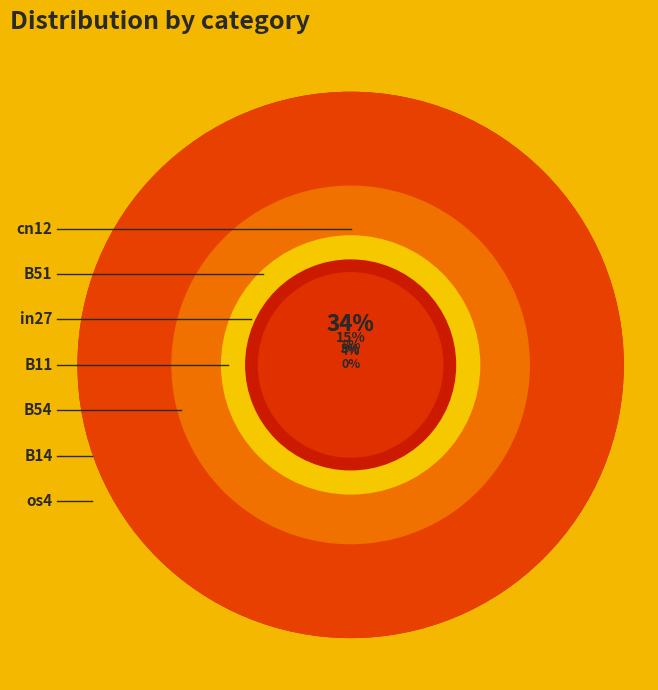

True or false: B51 accounts for 4% of the total.

True